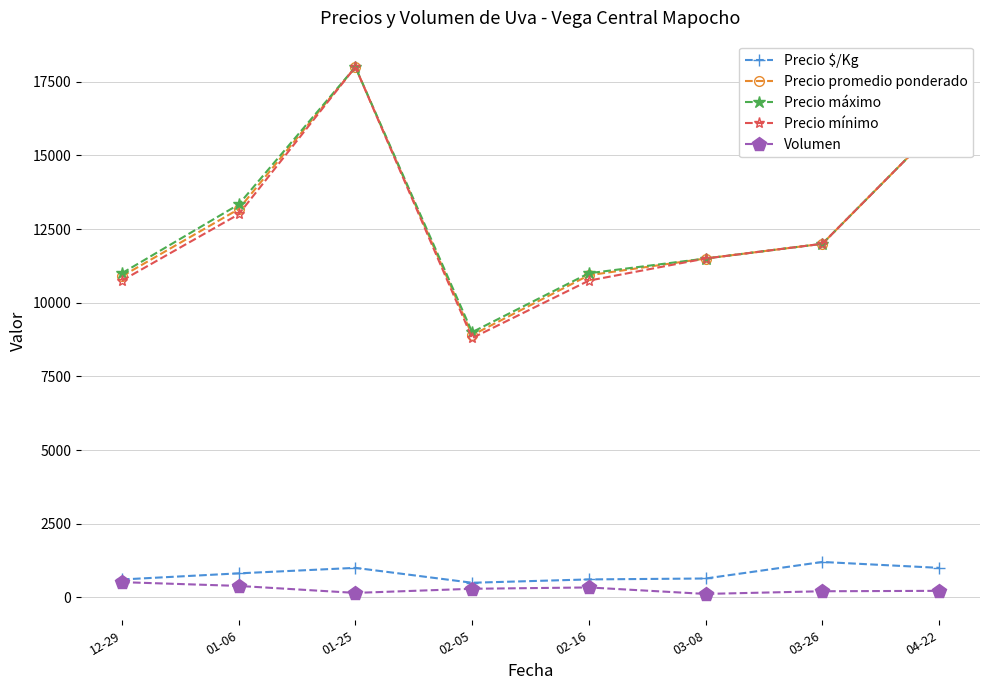

Which series has the widest spread of values?

Precio mínimo